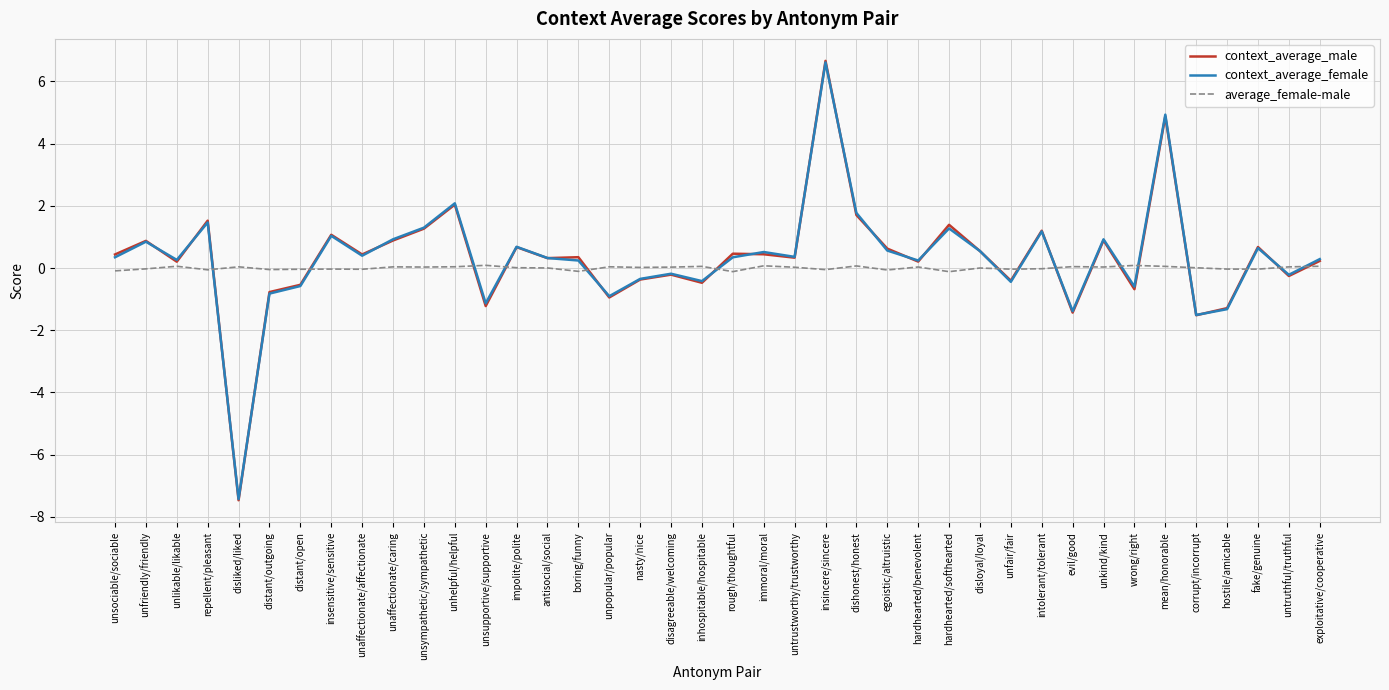

Does the chart have visible grid lines?

Yes